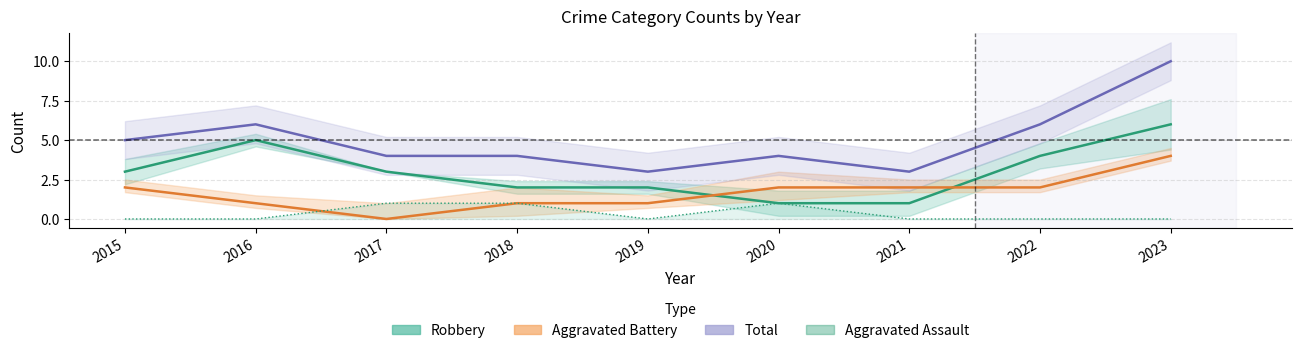

Between 2015 and 2023, which series saw the biggest shift?

Total